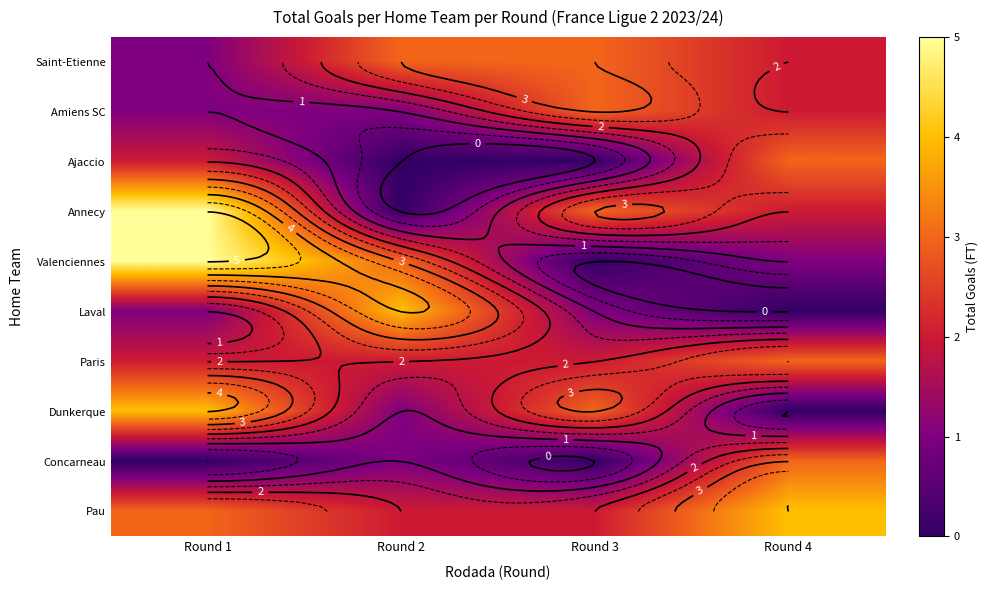

At which label does Ajaccio reach its minimum?

Round 2